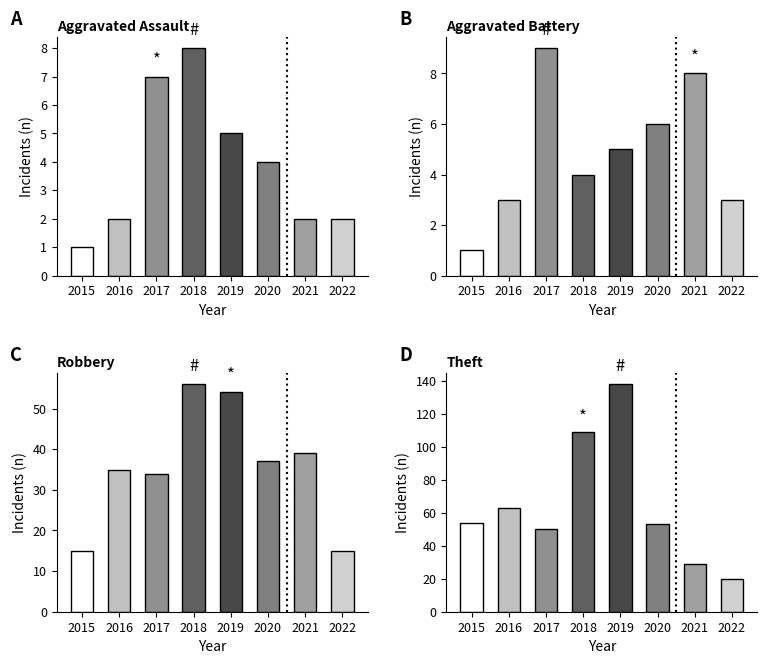

What is the approximate value of Robbery at 2016?

35